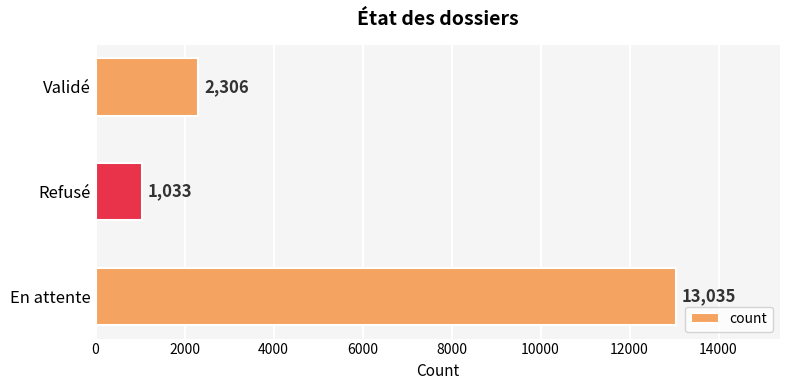

Reading top to bottom, what are all the values shown in this chart?

2306	1033	13035